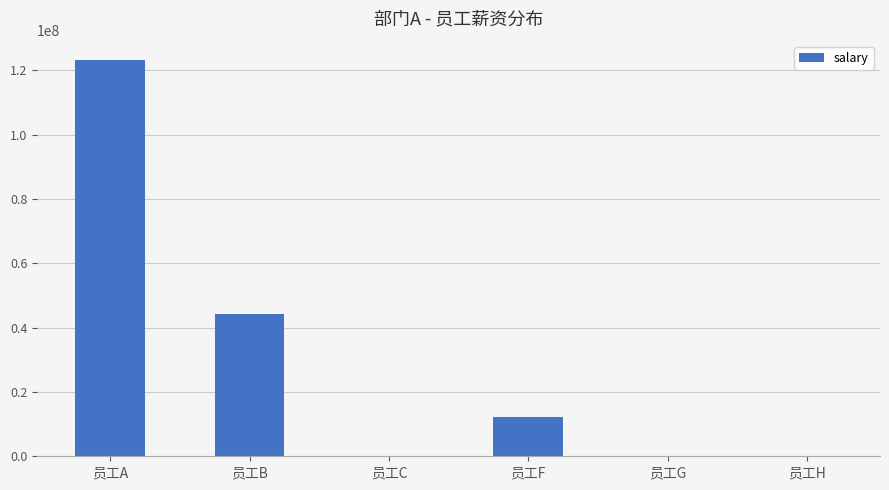

Where is the data nearest to the value 61561678?

员工B